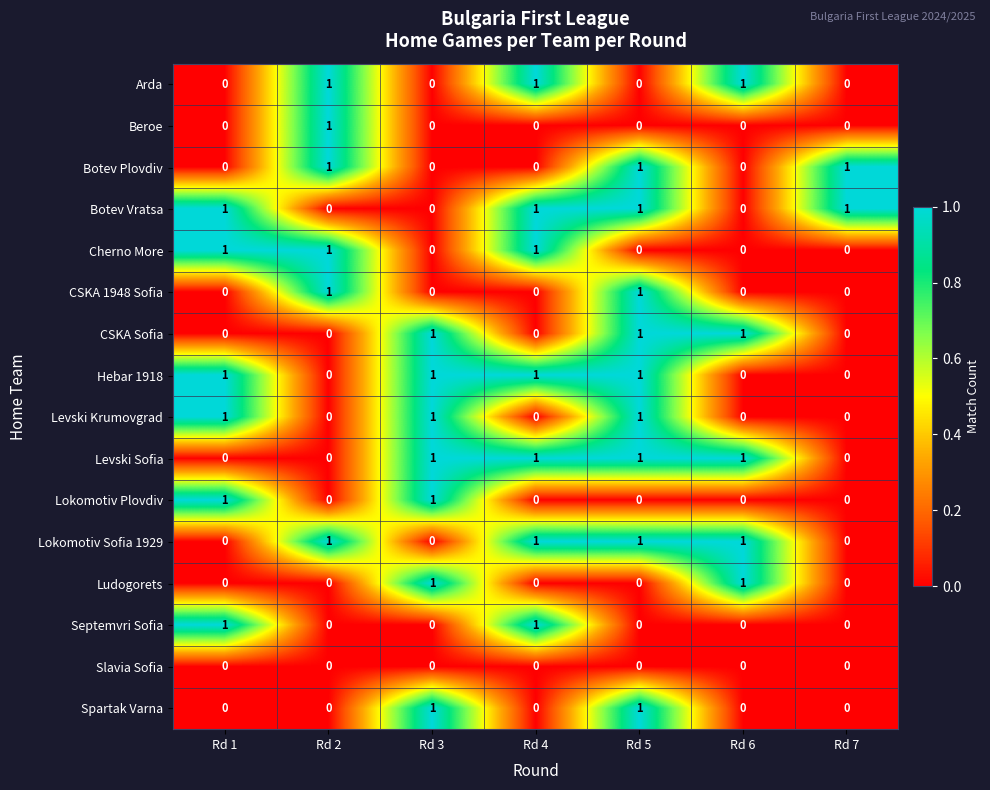

What is the sum of all Hebar 1918 values?

4